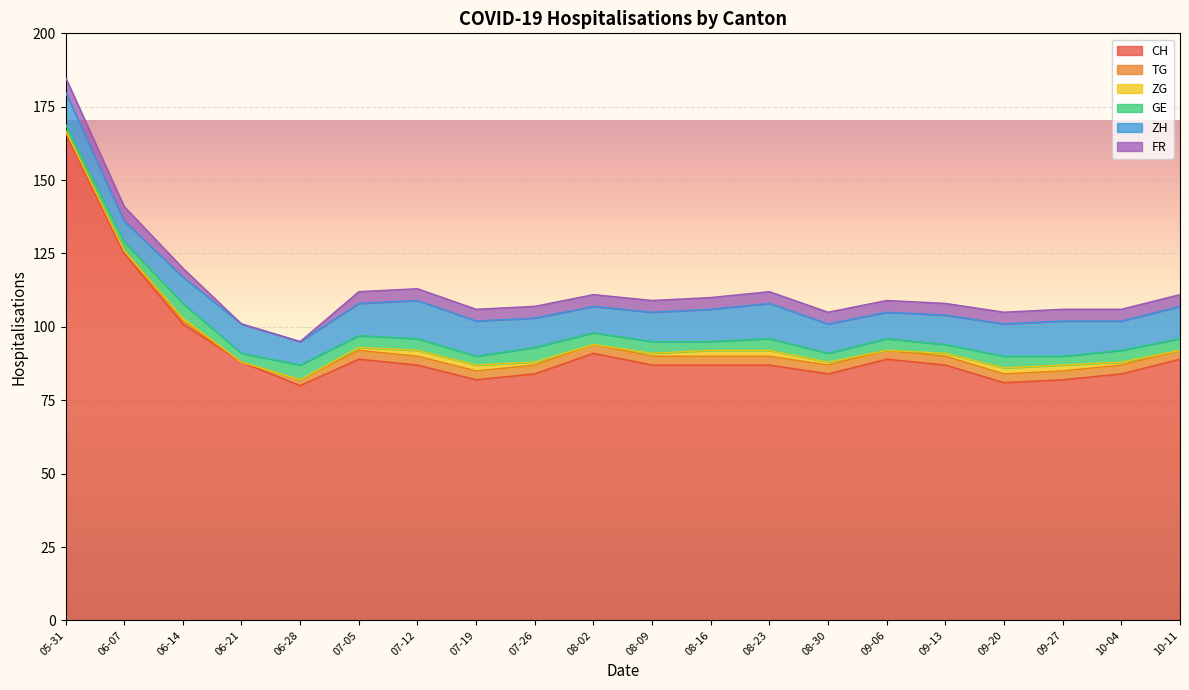

Is it true that FR equals 2 at 2020-06-21?

False